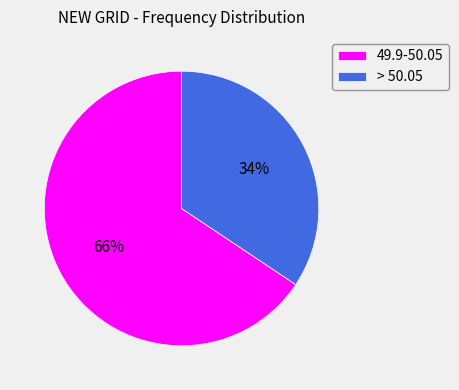

Combined, do 49.9-50.05 and > 50.05 account for over 50%?

Yes